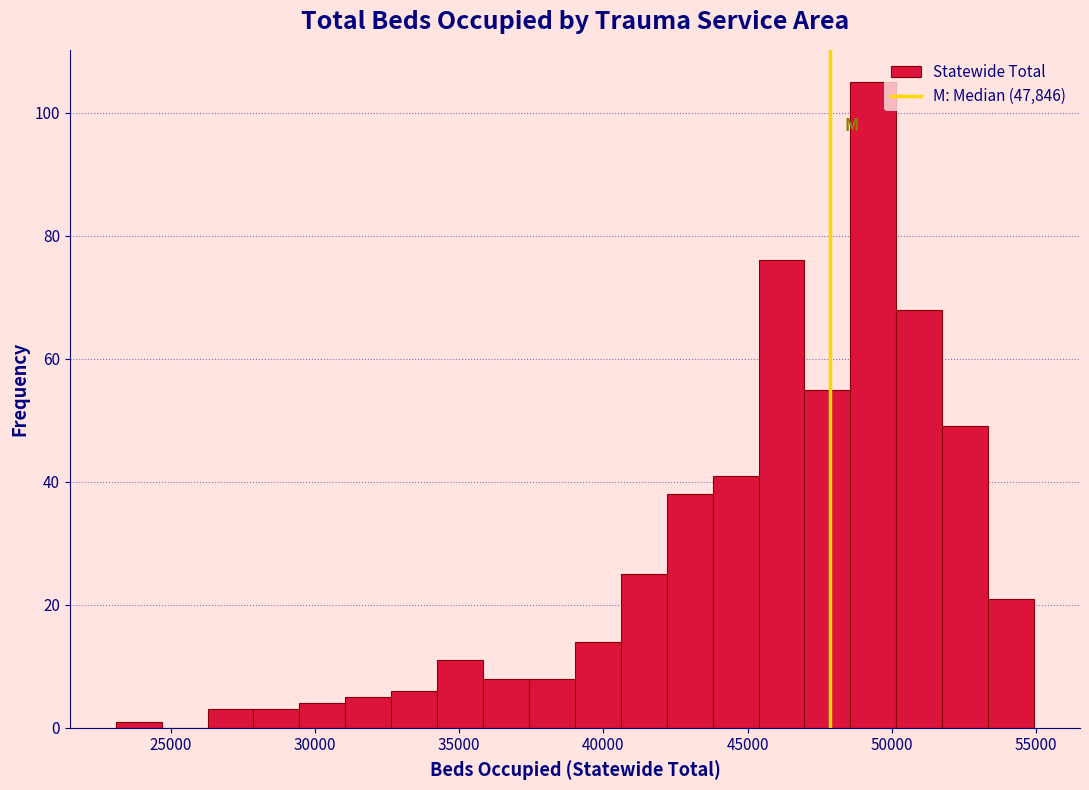

Around what value on the x-axis is the tallest bar? Give the approximate position of its centre, as read against the axis.

49500